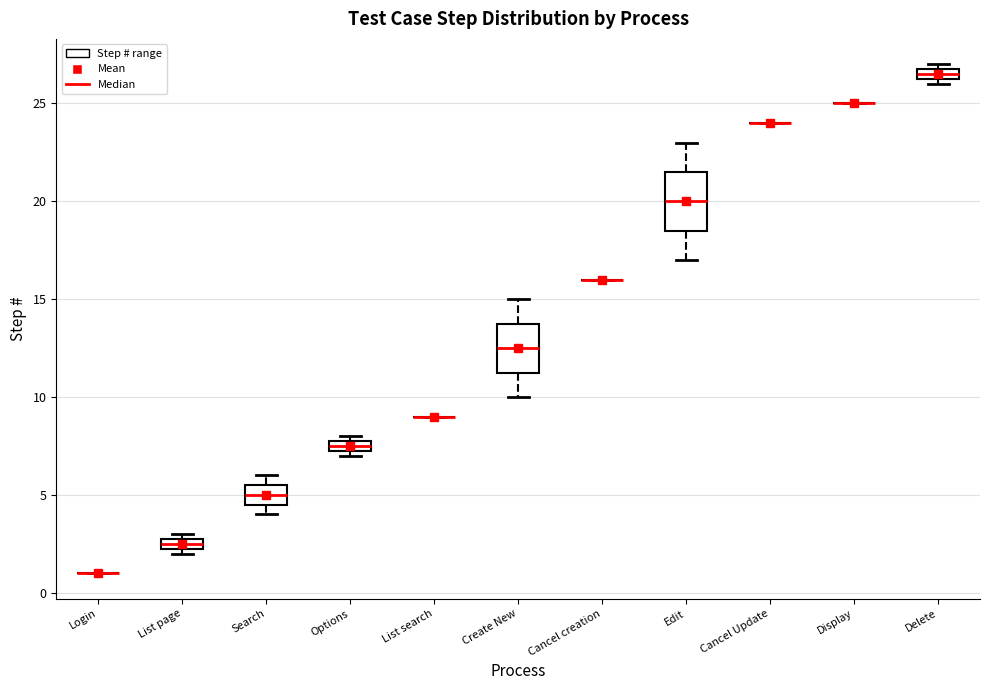

Where is the lower edge of the box for Search on the y-axis? The values are not printed on the chart, so give them approximately, as read against the axis.

4.5